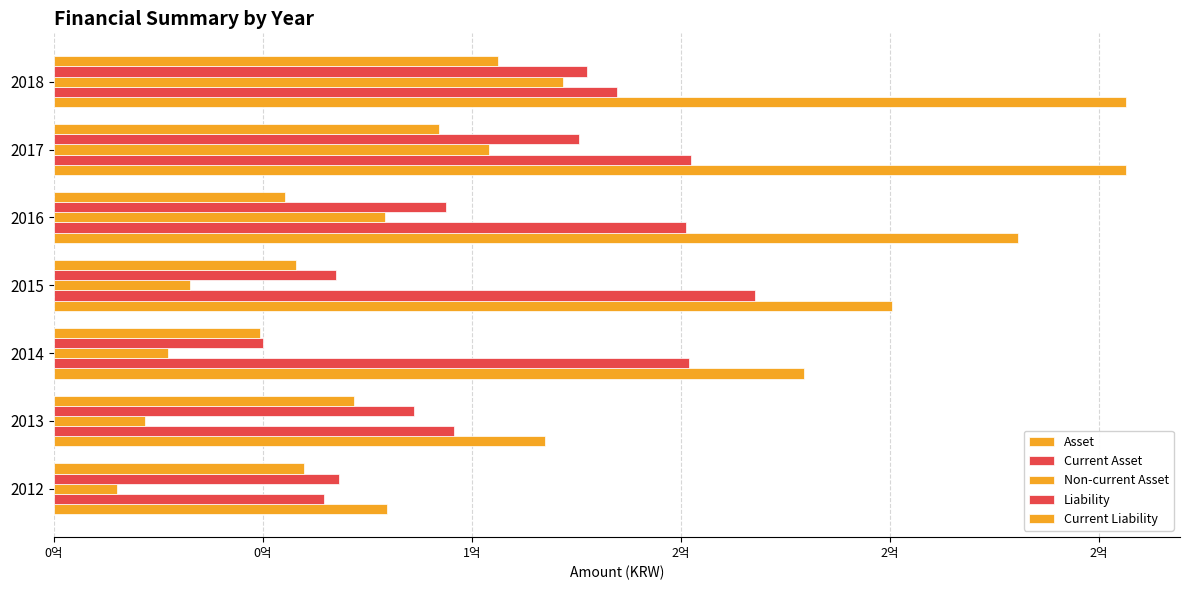

How many bars are there in total?

35